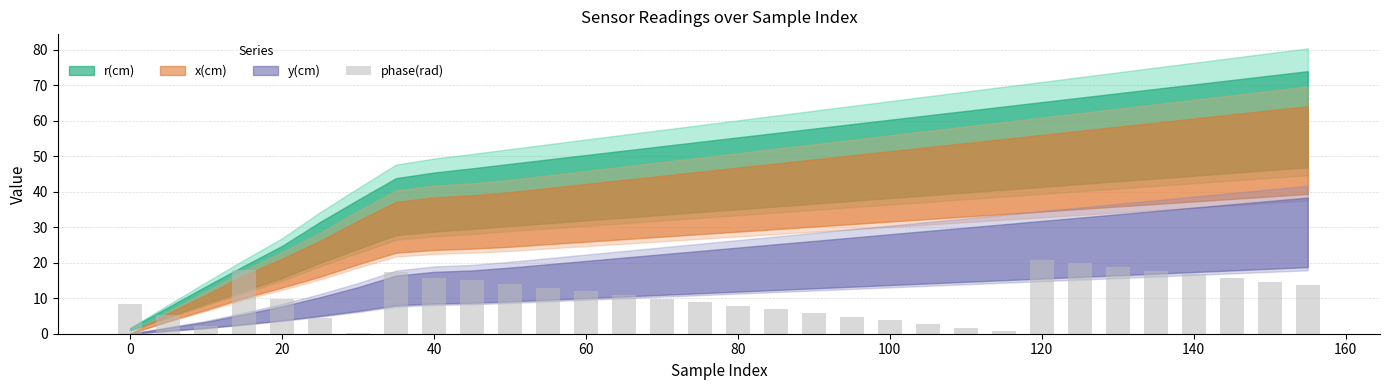

What is the value of the 25th bar from the left?

20.8